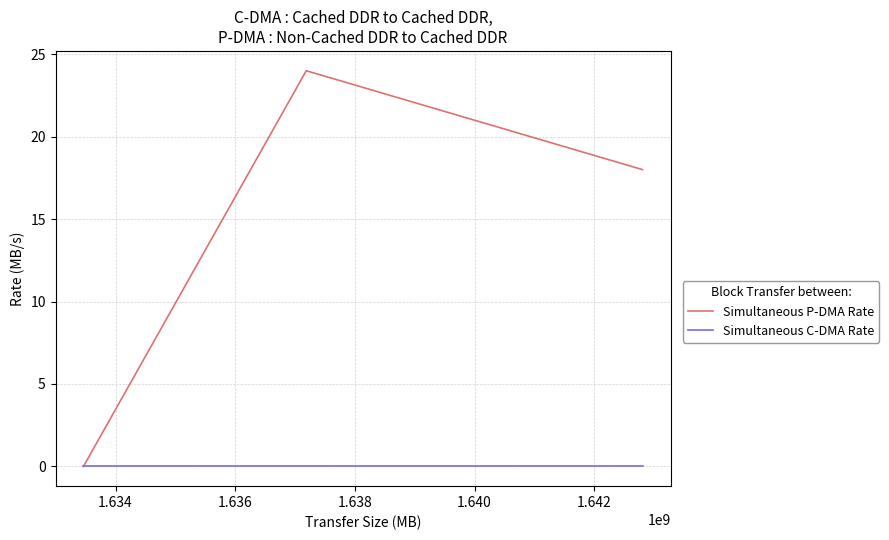

What is the difference between the maximum and minimum values in the Simultaneous P-DMA Rate series?

24